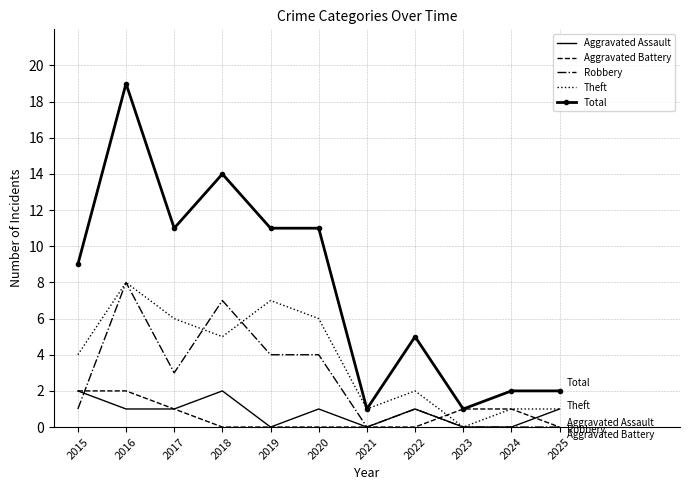

Rank the series at 2020 from lowest to highest value.

Aggravated Battery, Aggravated Assault, Robbery, Theft, Total